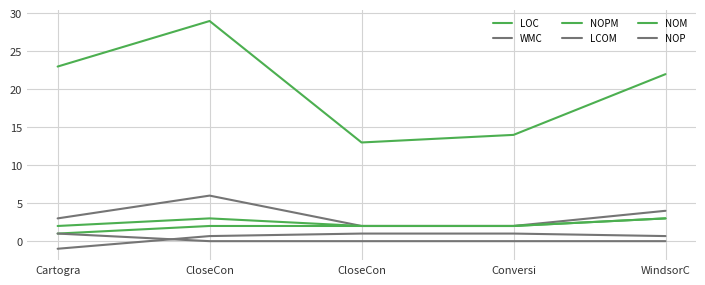

What is the label of the 5th point from the right?

Cartogra